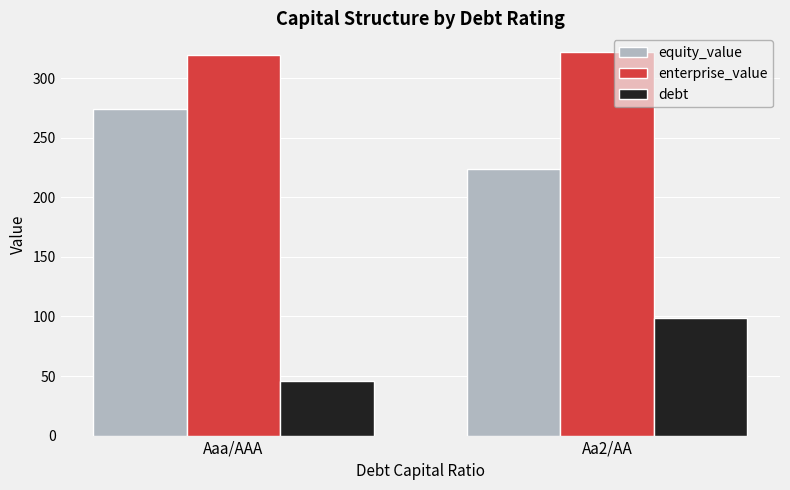

How many bars are there in each group?

3